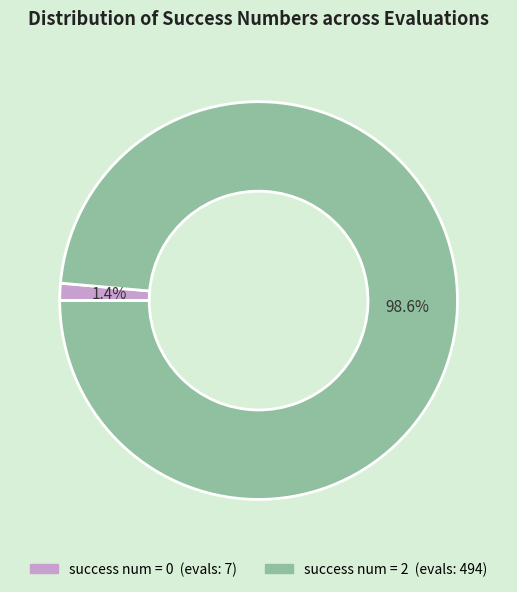

How many slices are in this pie chart?

2